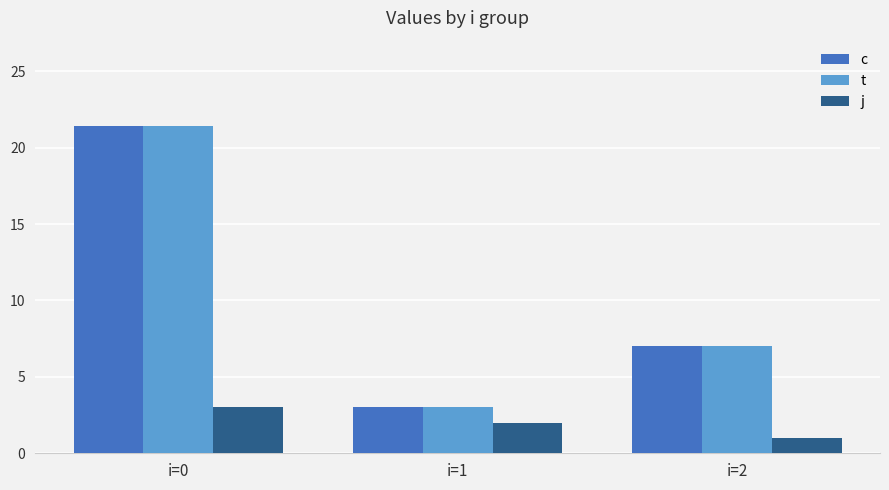

Is the value of c at i=1 greater than the value of t at i=0?

No